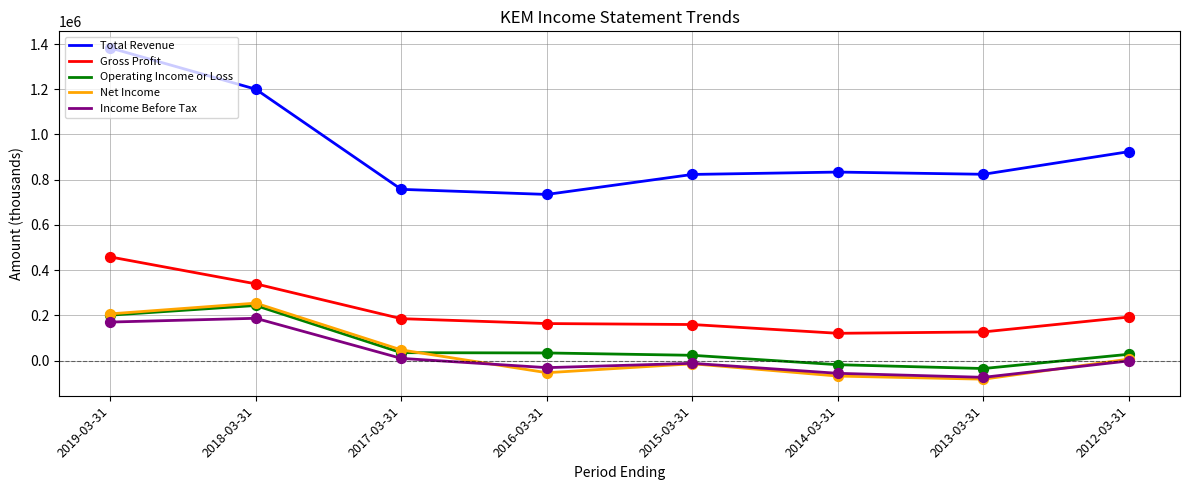

At how many categories does at least one series exceed 769585?

6